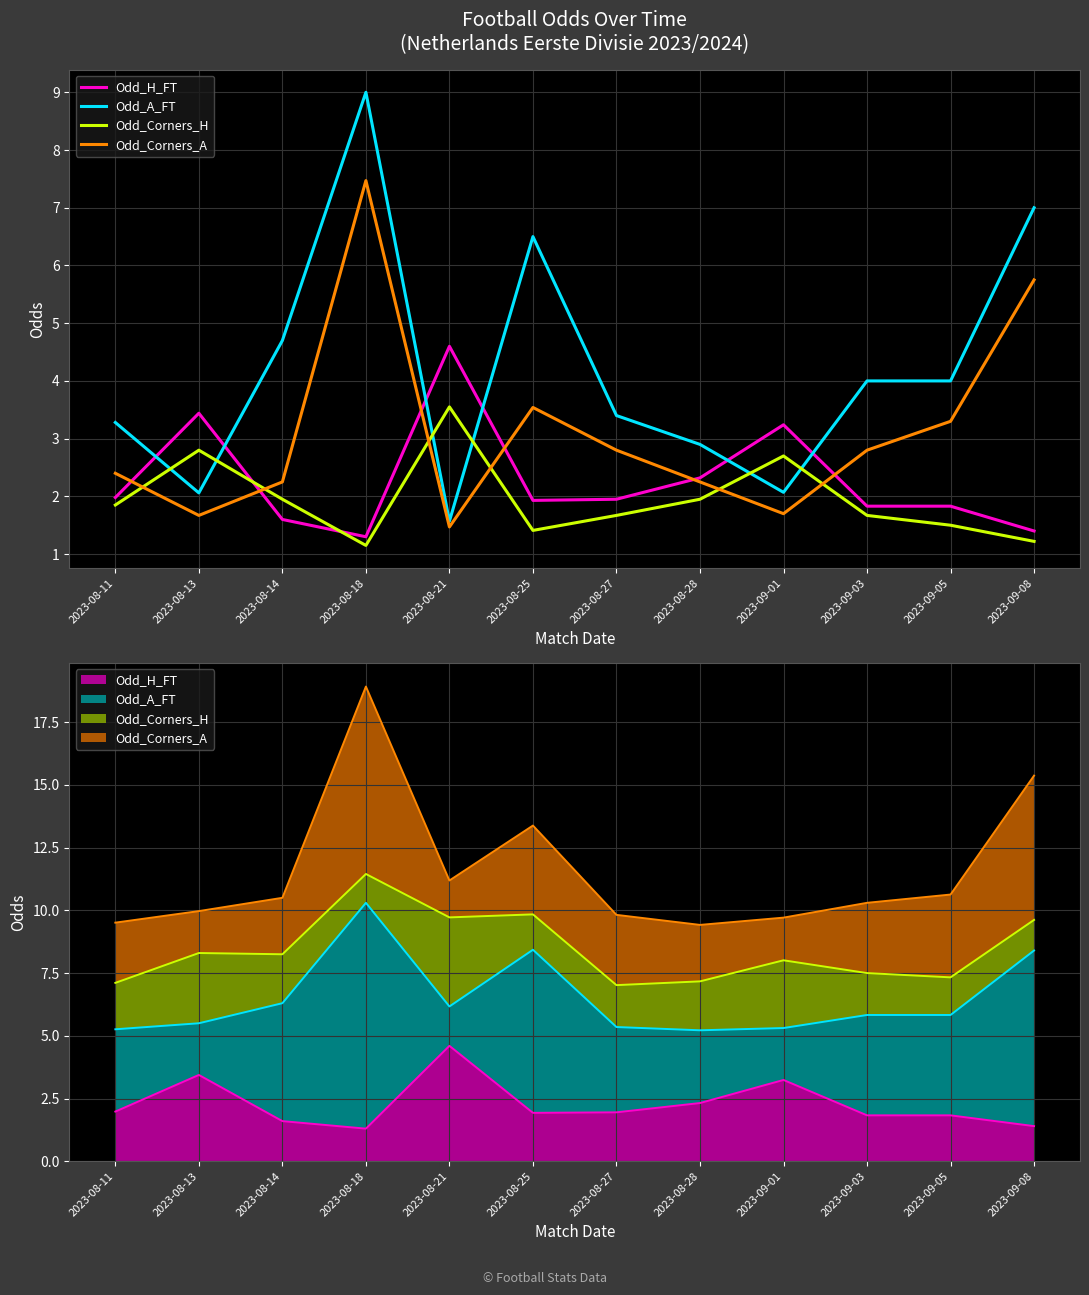

Rank the categories by Odd_H_FT value from highest to lowest.

2023-08-21, 2023-08-13, 2023-09-01, 2023-08-28, 2023-08-11, 2023-08-27, 2023-08-25, 2023-09-03, 2023-09-05, 2023-08-14, 2023-09-08, 2023-08-18